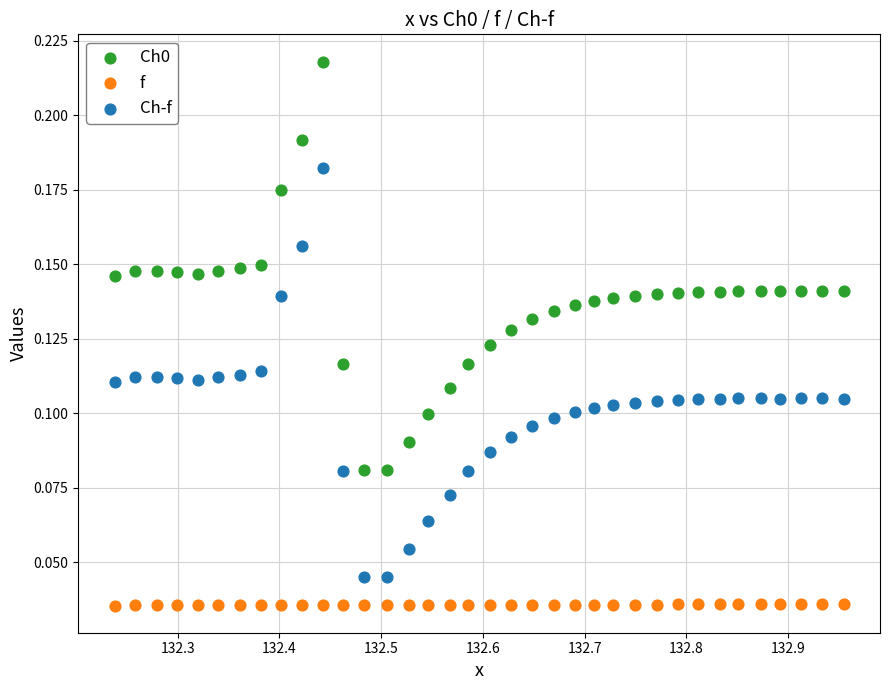

Across all data points, what is the range of X values (max minus min)?

0.7